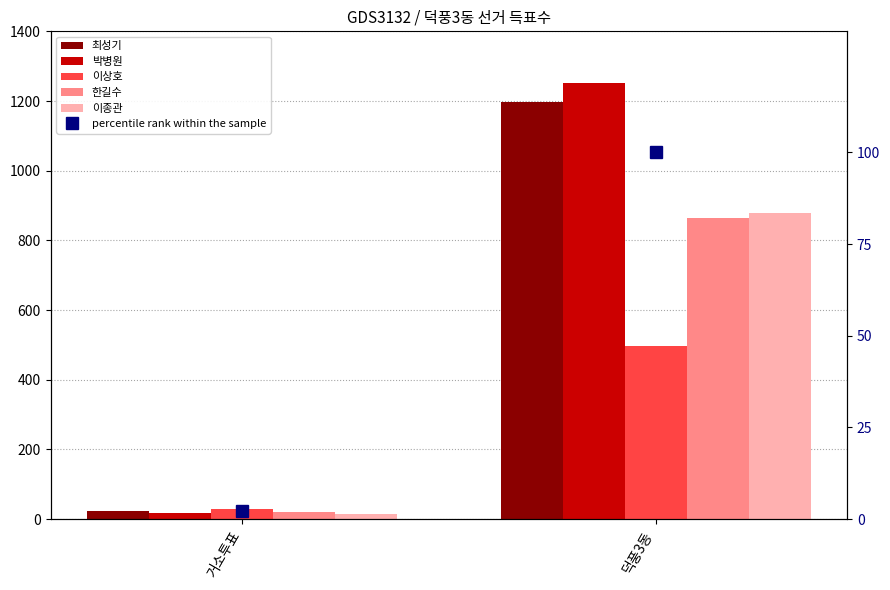

At which label is 최성기 closest to 609?

거소투표